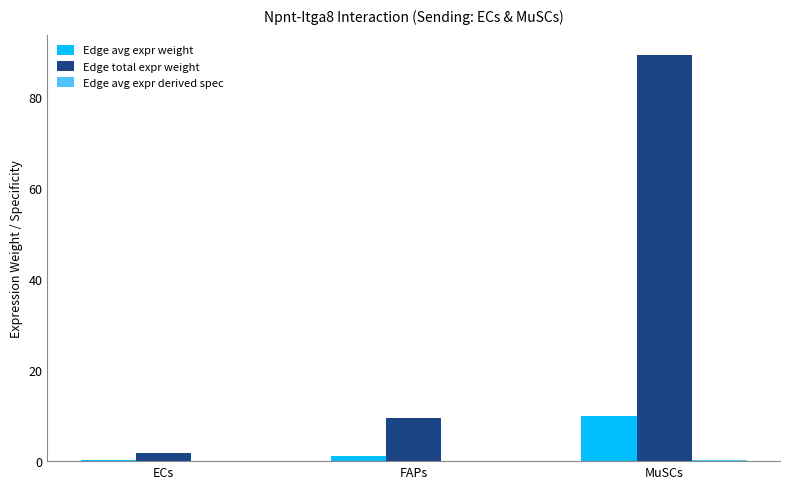

True or false: Edge total expr weight has a value of 1.9 at ECs.

True